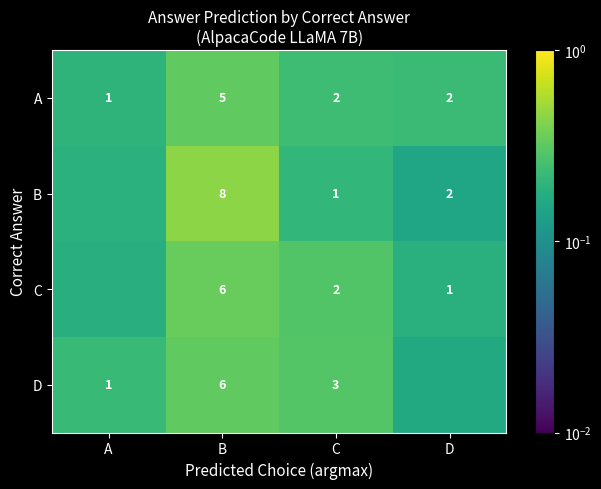

At which category is the sum across all series the highest?

B